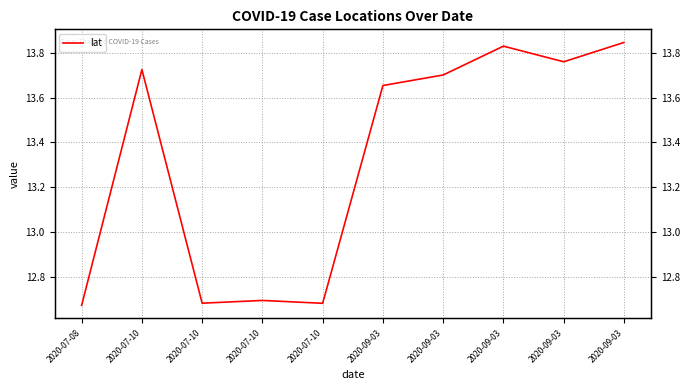

True or false: the data shows 12.7 at 2020-07-08.

True